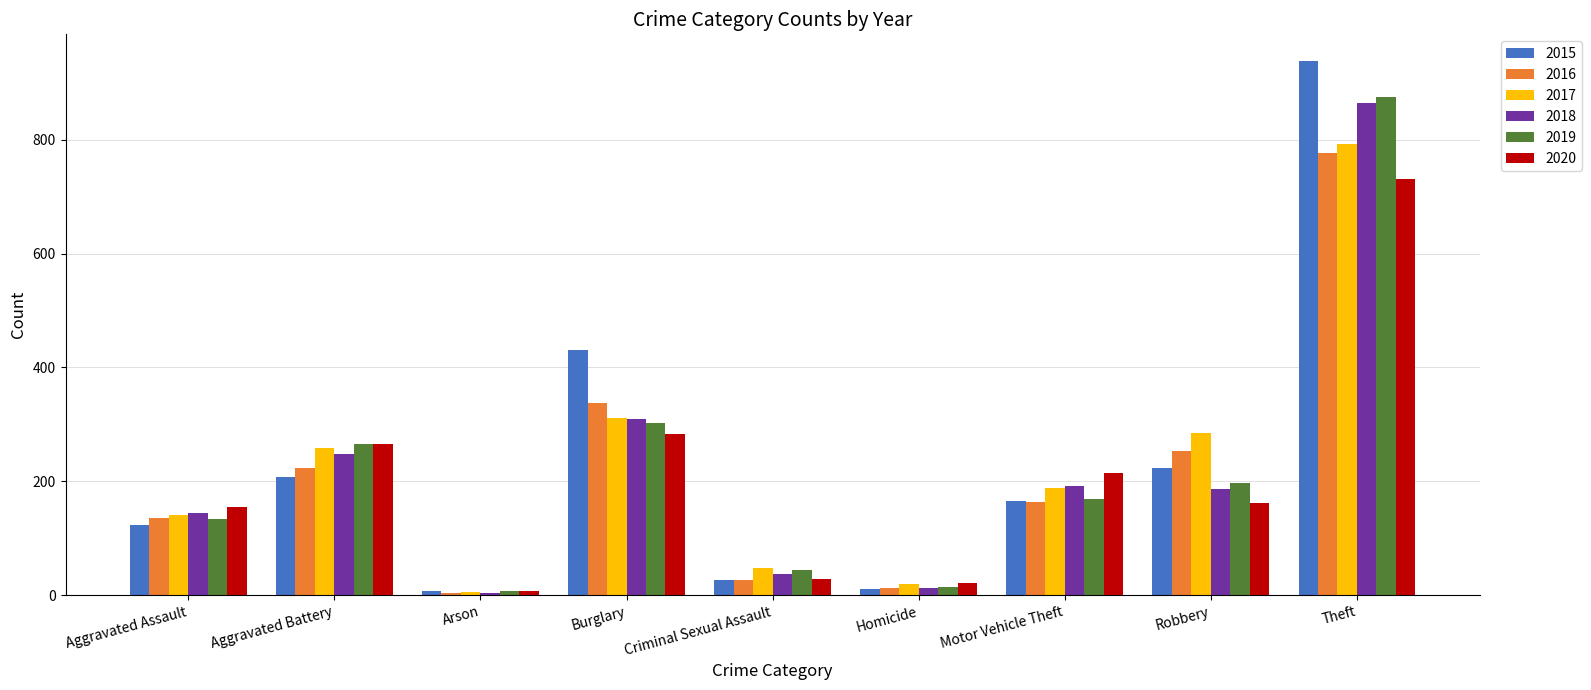

The value of 2019 at Aggravated Assault is 218. True or false?

False